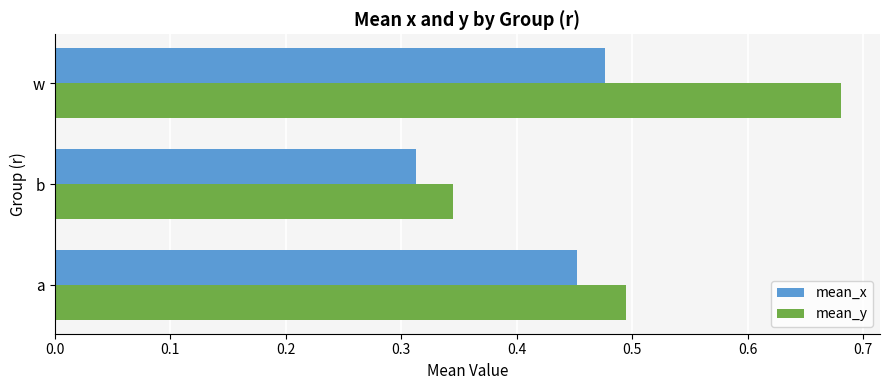

What is the sum of all mean_y values?

1.5